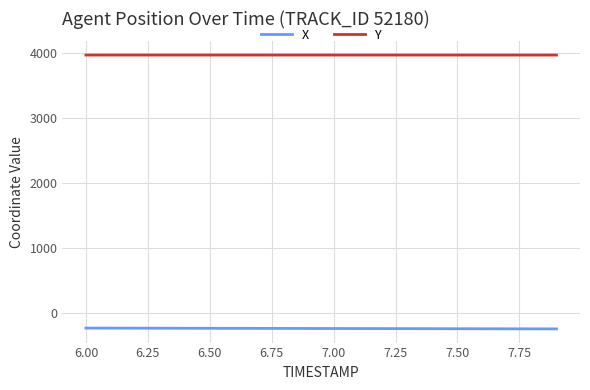

True or false: Y and X cross at least once.

False